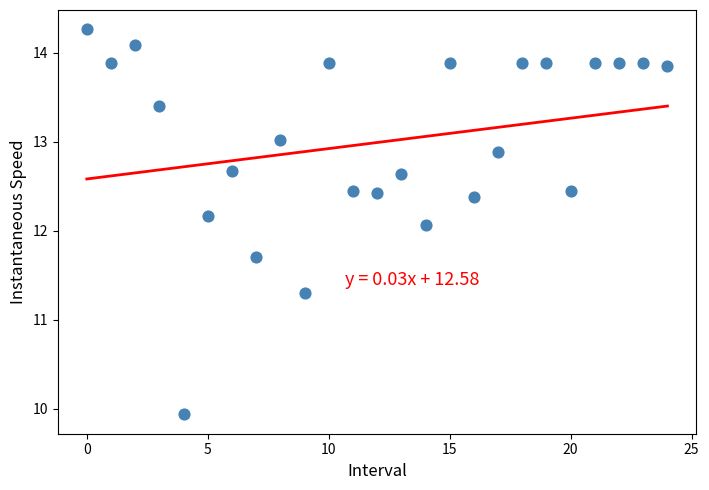

What is the range of Y values (max minus min)?

4.3